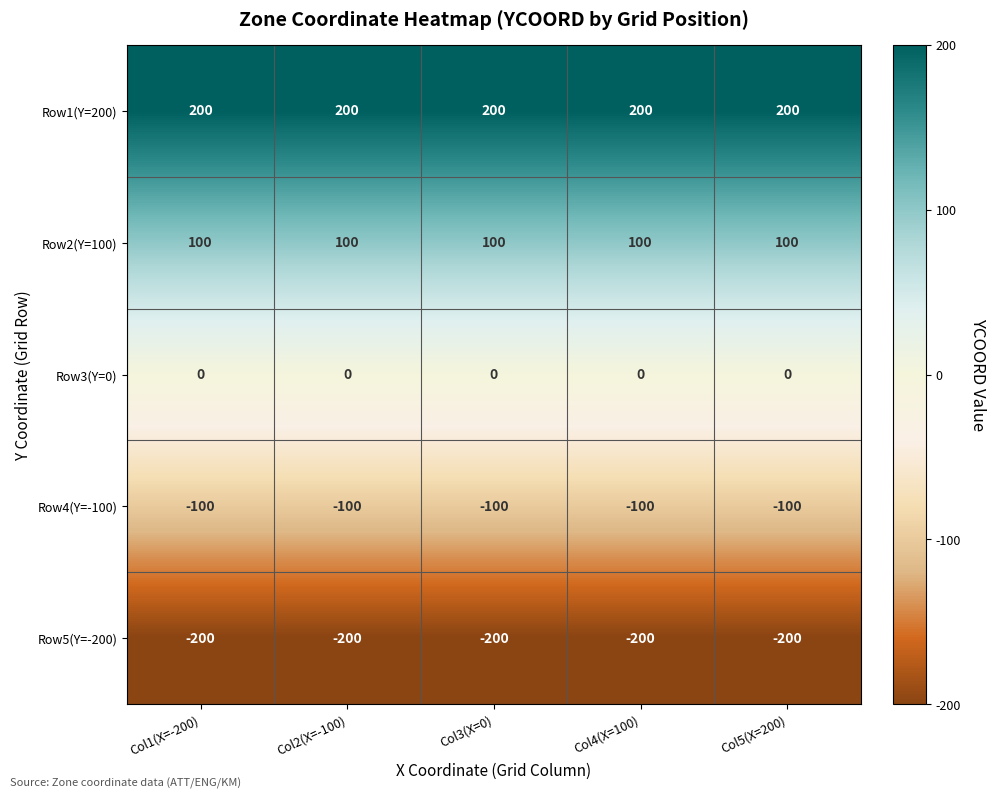

Is the value of Row1(Y=200) at Col5(X=200) greater than the value of Row2(Y=100) at Col5(X=200)?

Yes